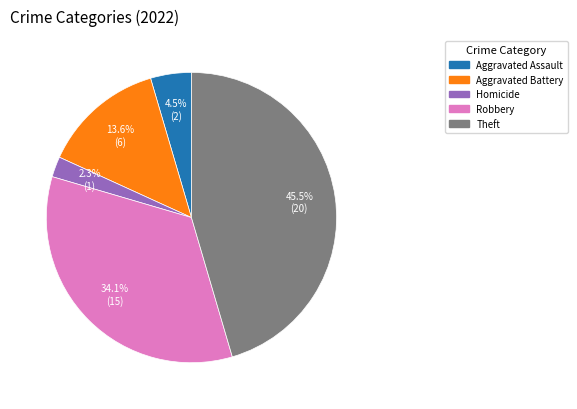

How many slices are in this pie chart?

5